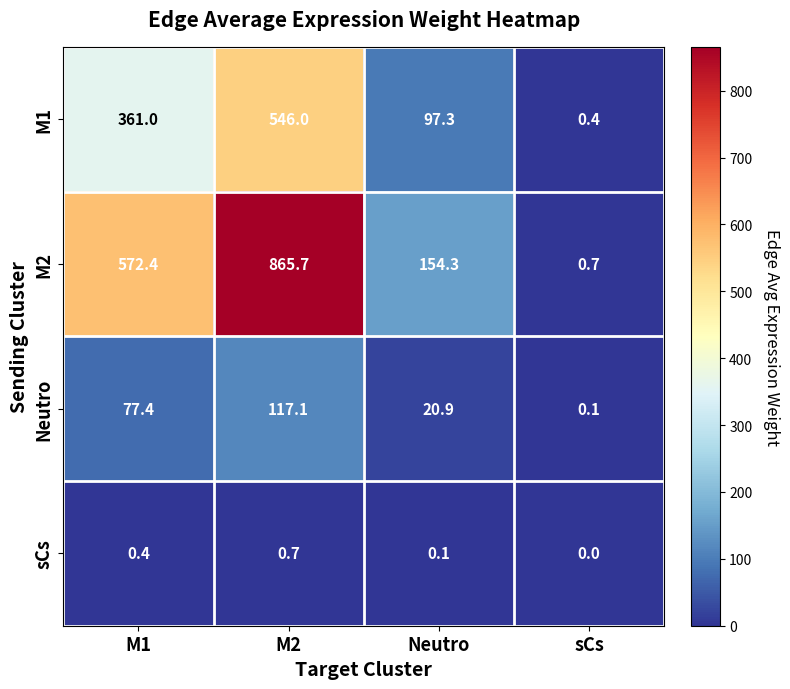

Where is M2 nearest to the value 433?

M1